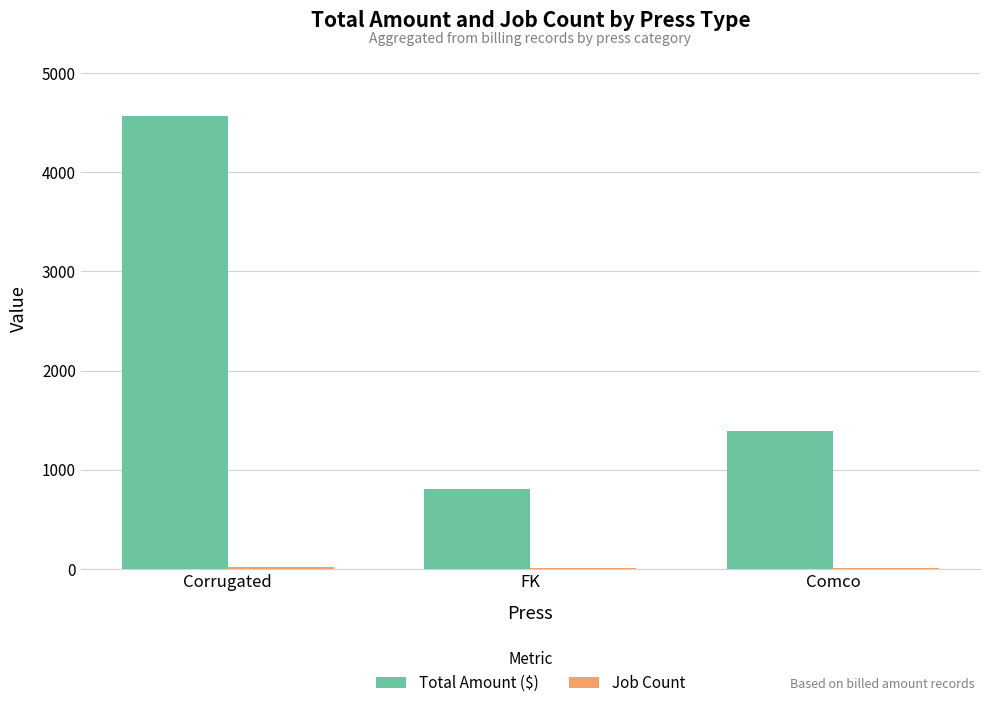

Which series changed the most between FK and Comco?

Total Amount ($)